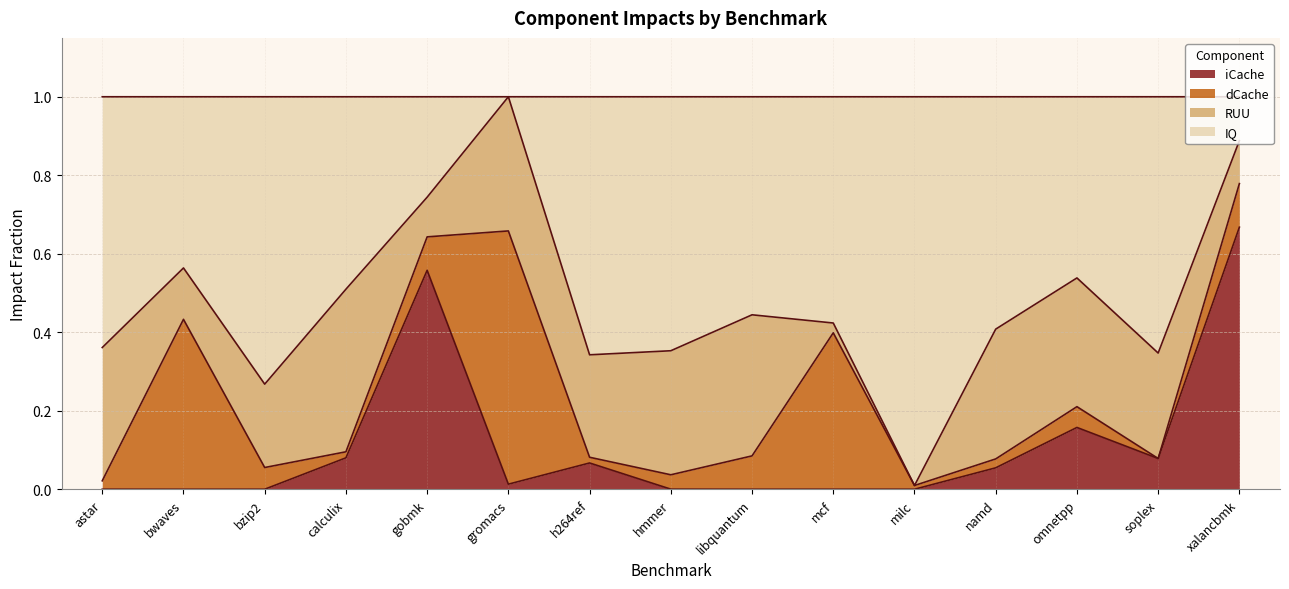

What are all the series names shown in the legend?

iCache, dCache, RUU, IQ